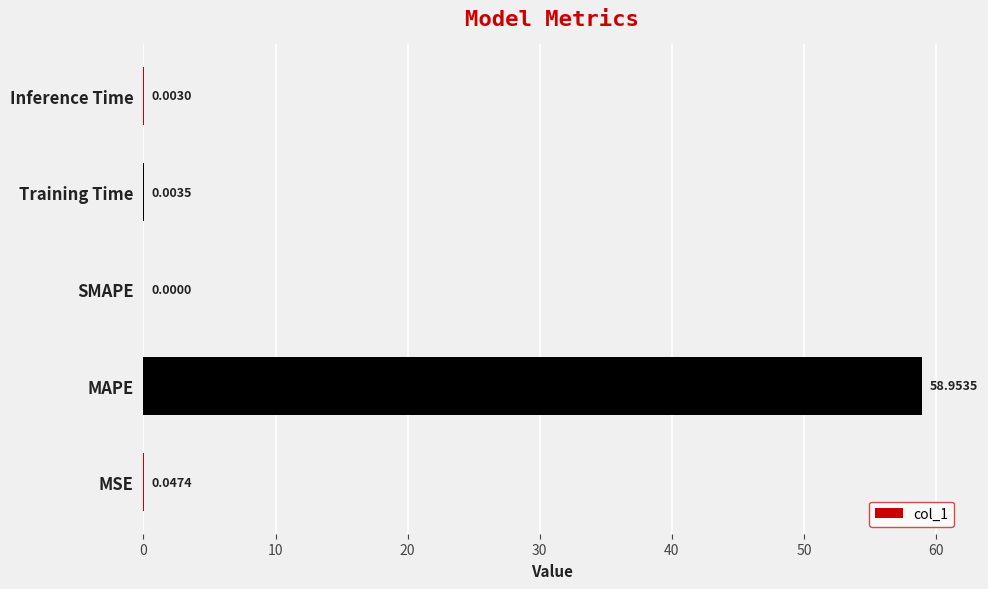

What is the greatest value displayed?

59.0